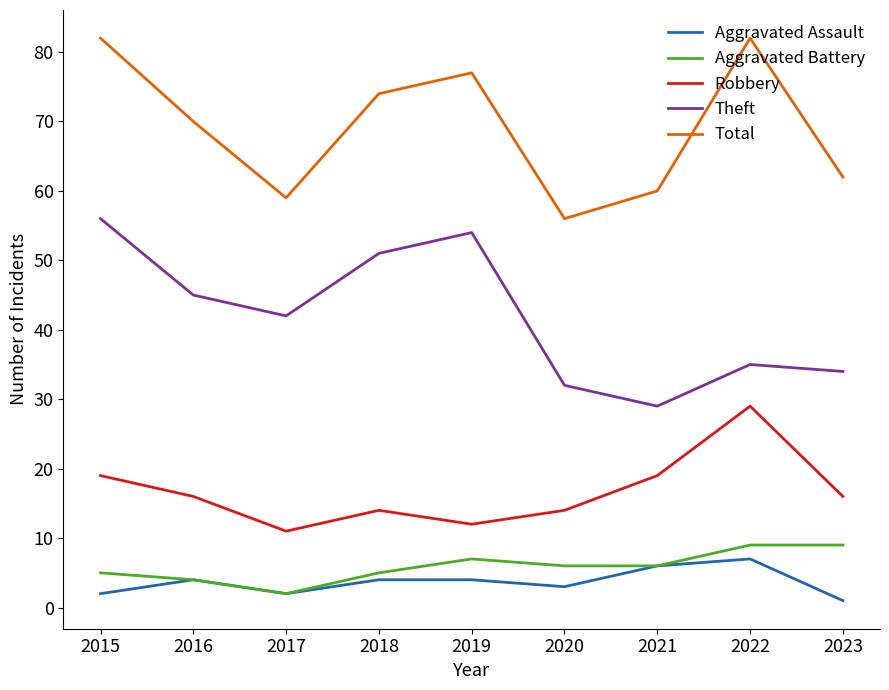

At 2018, list the series in order from largest to smallest.

Total, Theft, Robbery, Aggravated Battery, Aggravated Assault